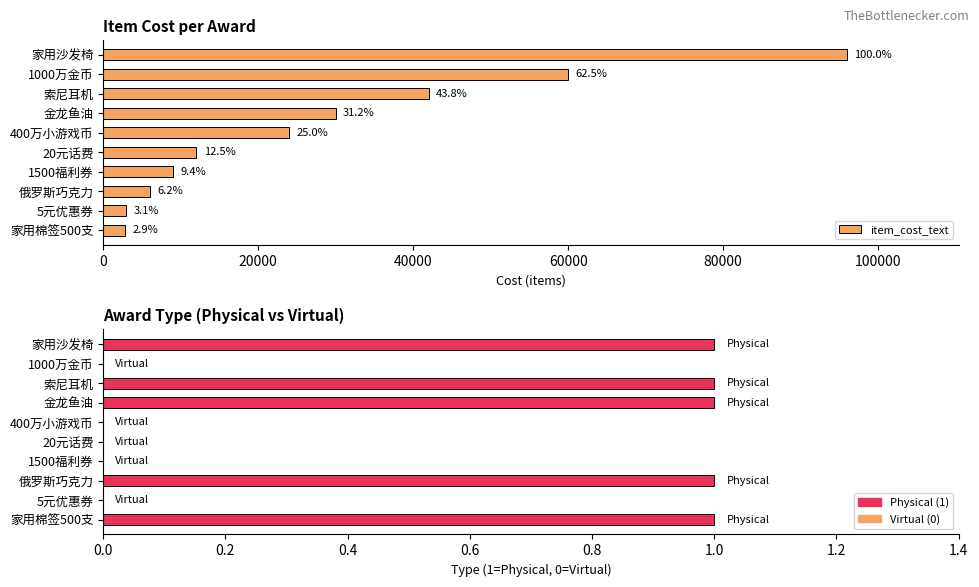

What is the value of the 9th bar from the left?

3000